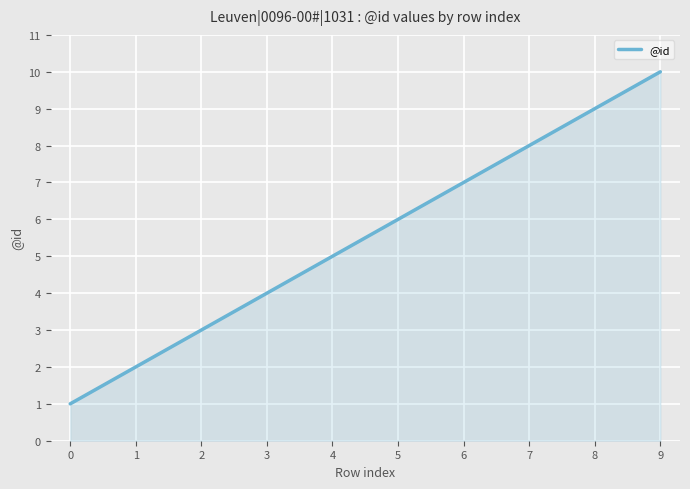

List the labels in order of value, largest first.

9, 8, 7, 6, 4, 3, 2, 1, 0